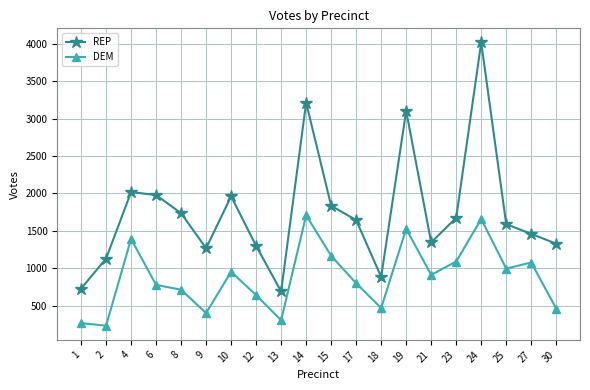

Rank the series by their maximum value, from highest to lowest.

REP, DEM